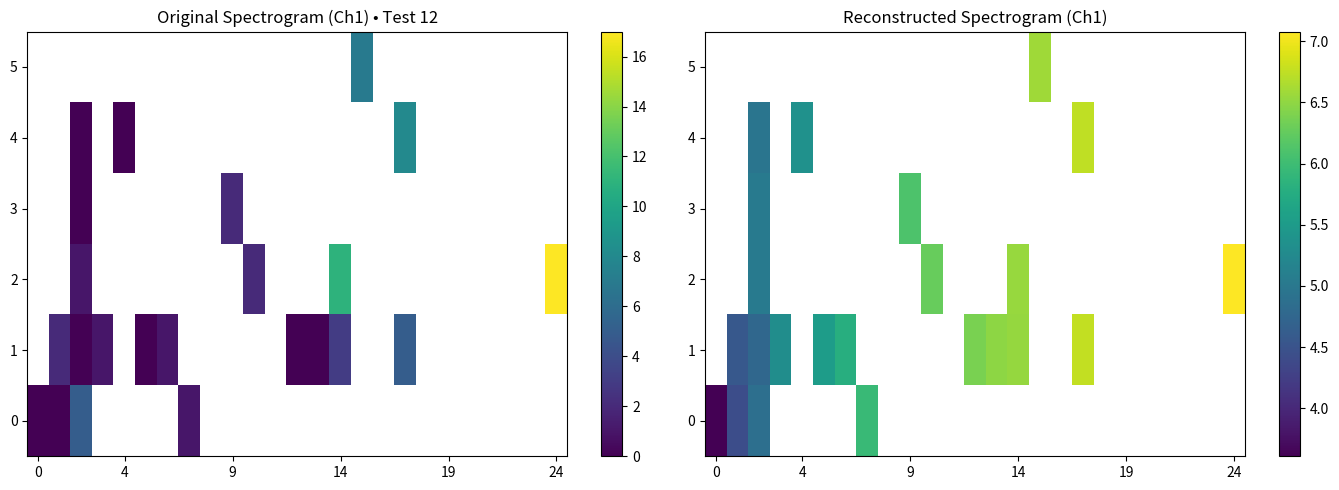

Rank the series by their average value, from lowest to highest.

0, 1, 2, 3, 4, 5